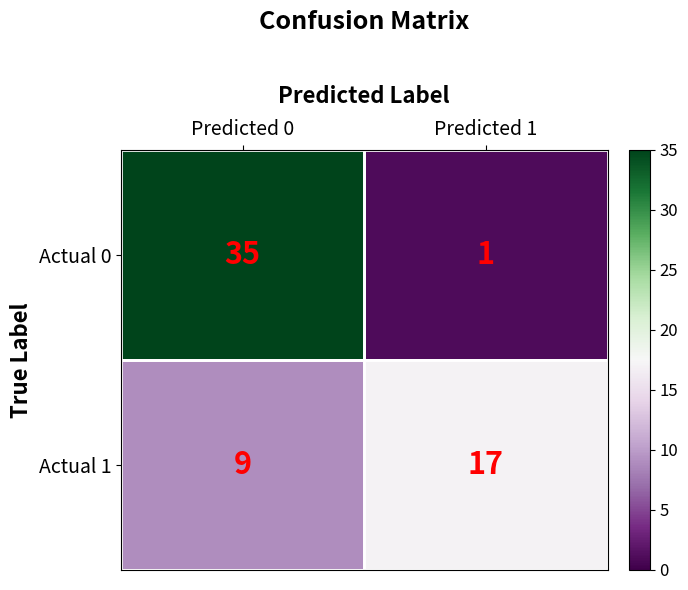

What is the average value of the Actual 0 series?

18